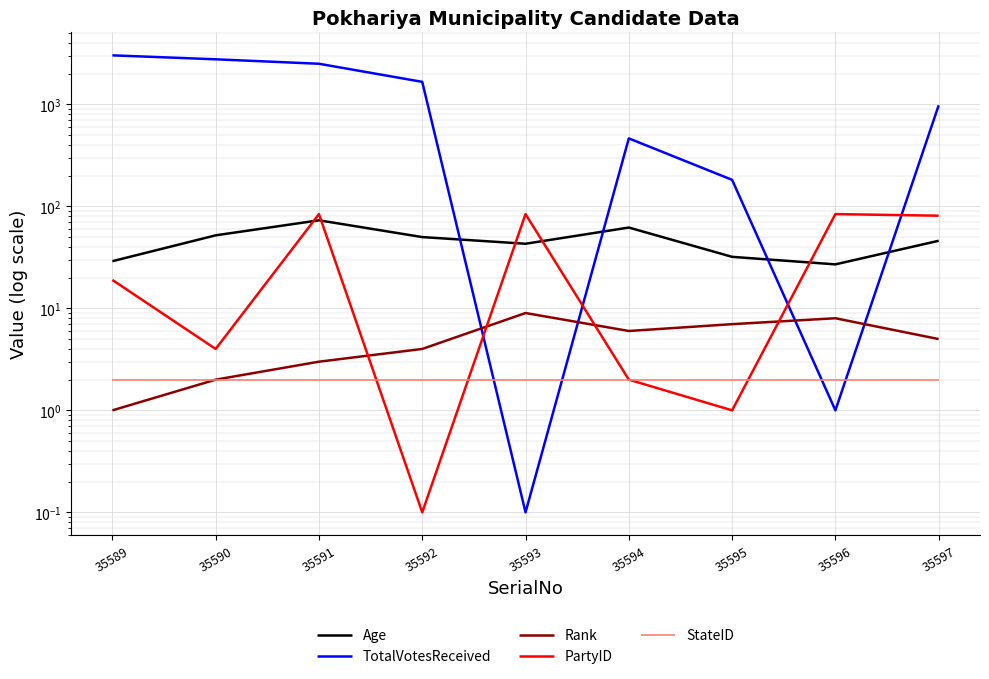

What is the sum of all TotalVotesReceived values?

11584.1